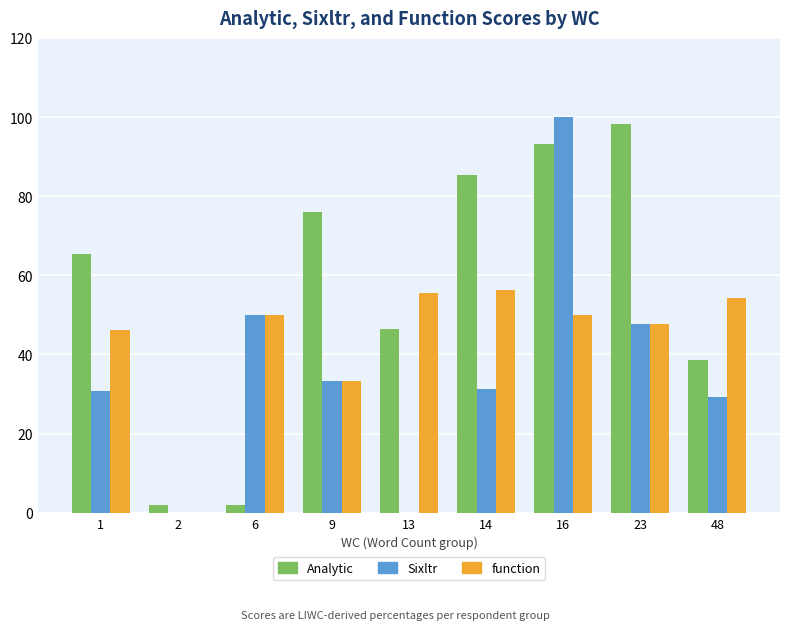

Which category has the highest value in the Sixltr series?

16